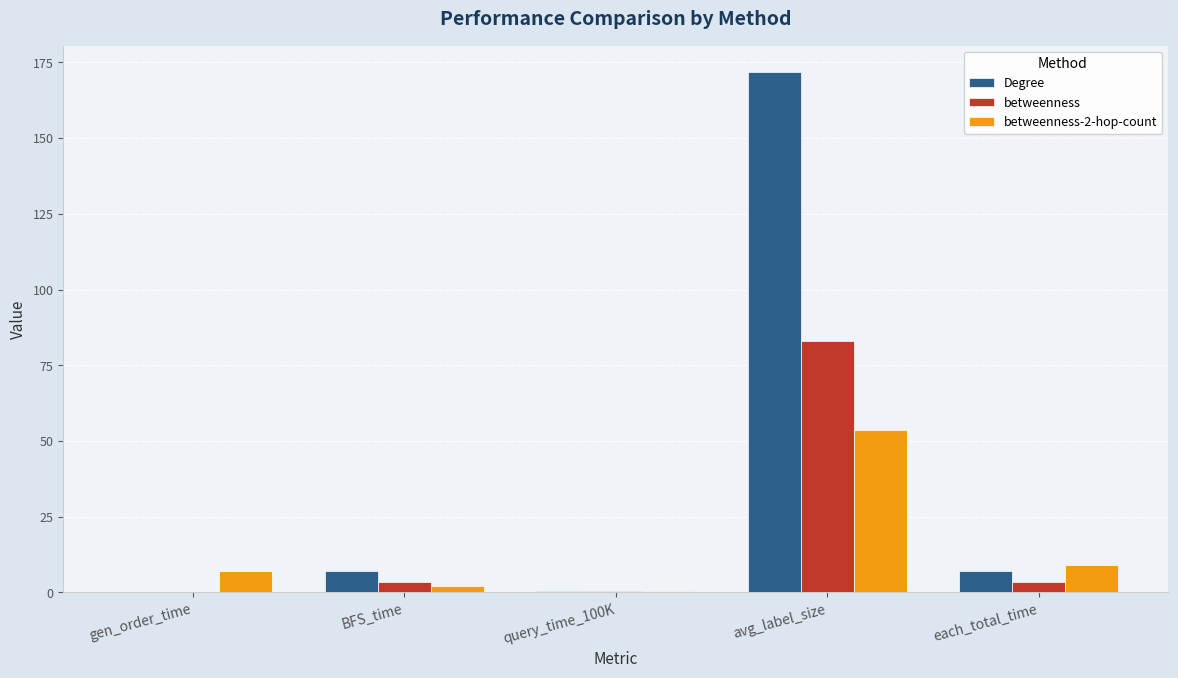

At which label does Degree reach its peak?

avg_label_size